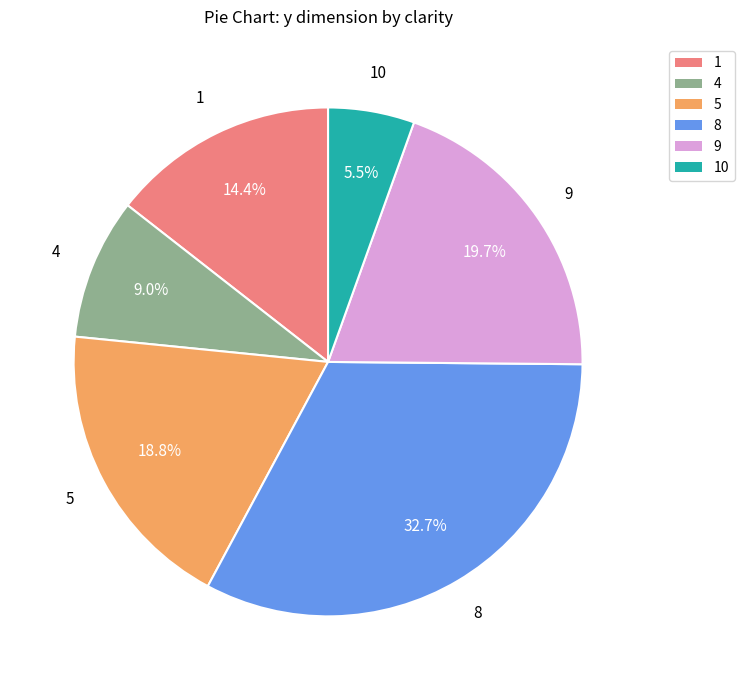

Does any single category account for the majority?

No